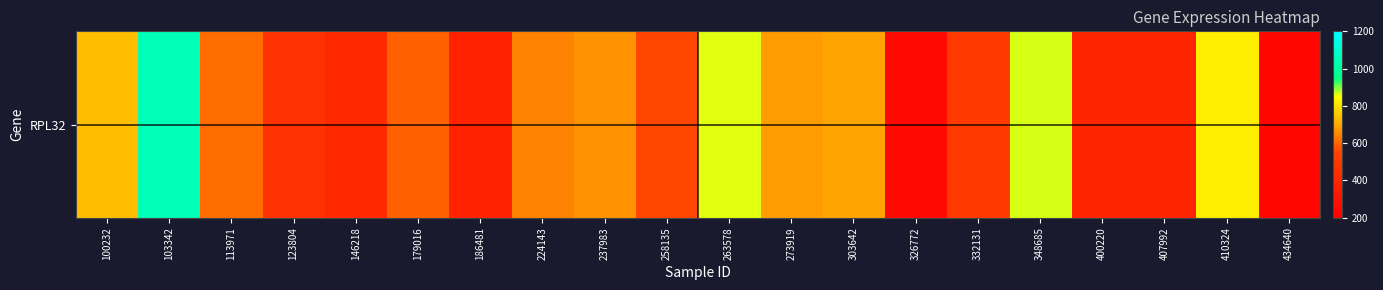

Which category has the lowest value across all series?

434640